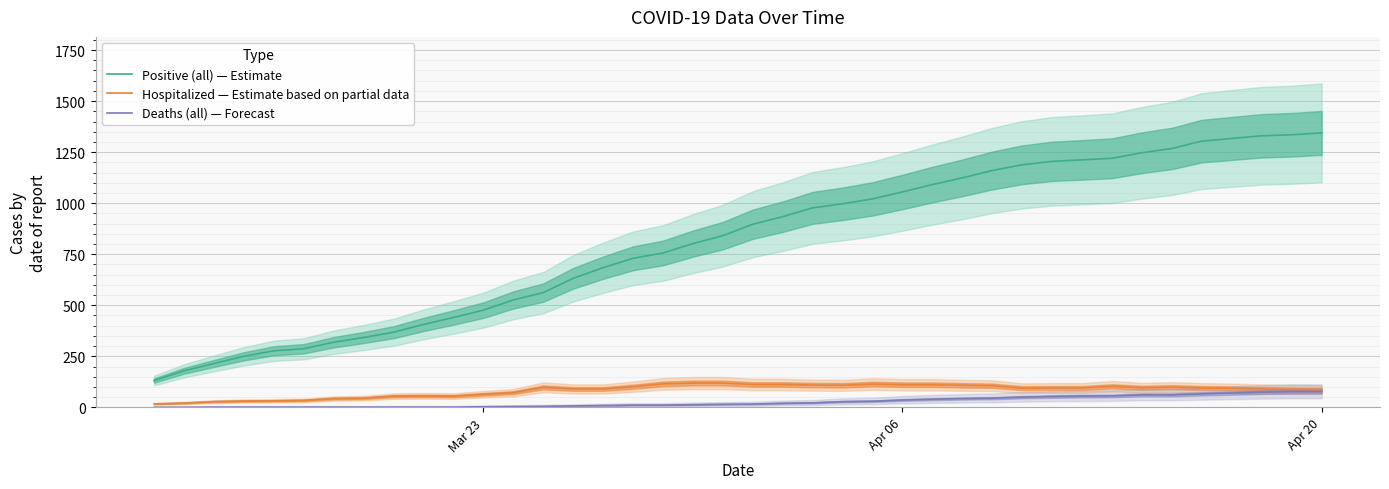

Does the chart display data point markers on the line(s)?

No